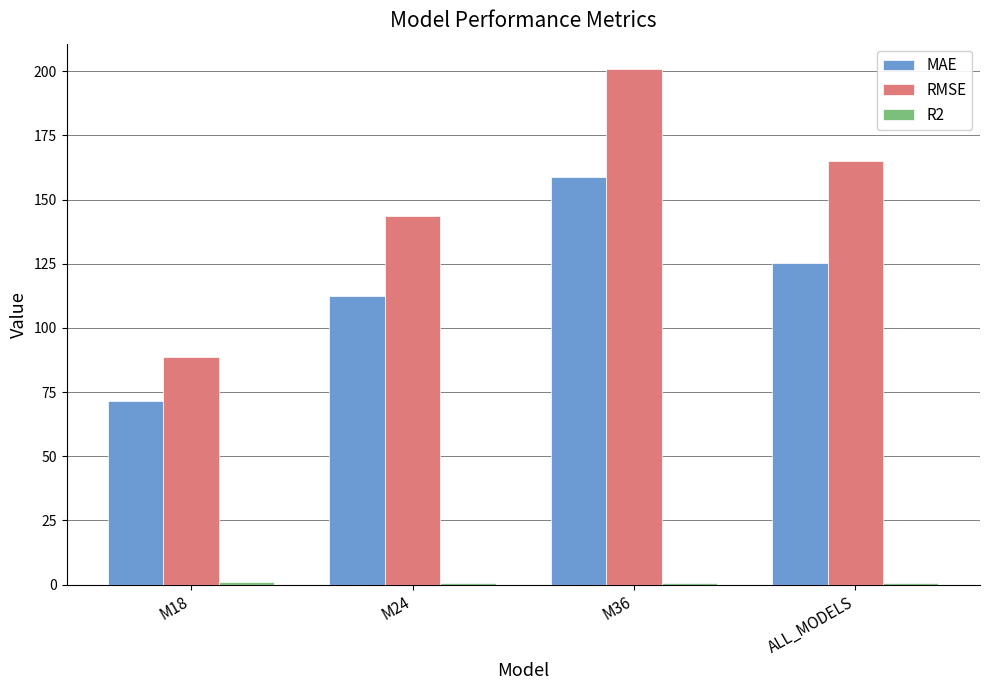

Is it true that RMSE equals 165.1 at ALL_MODELS?

True